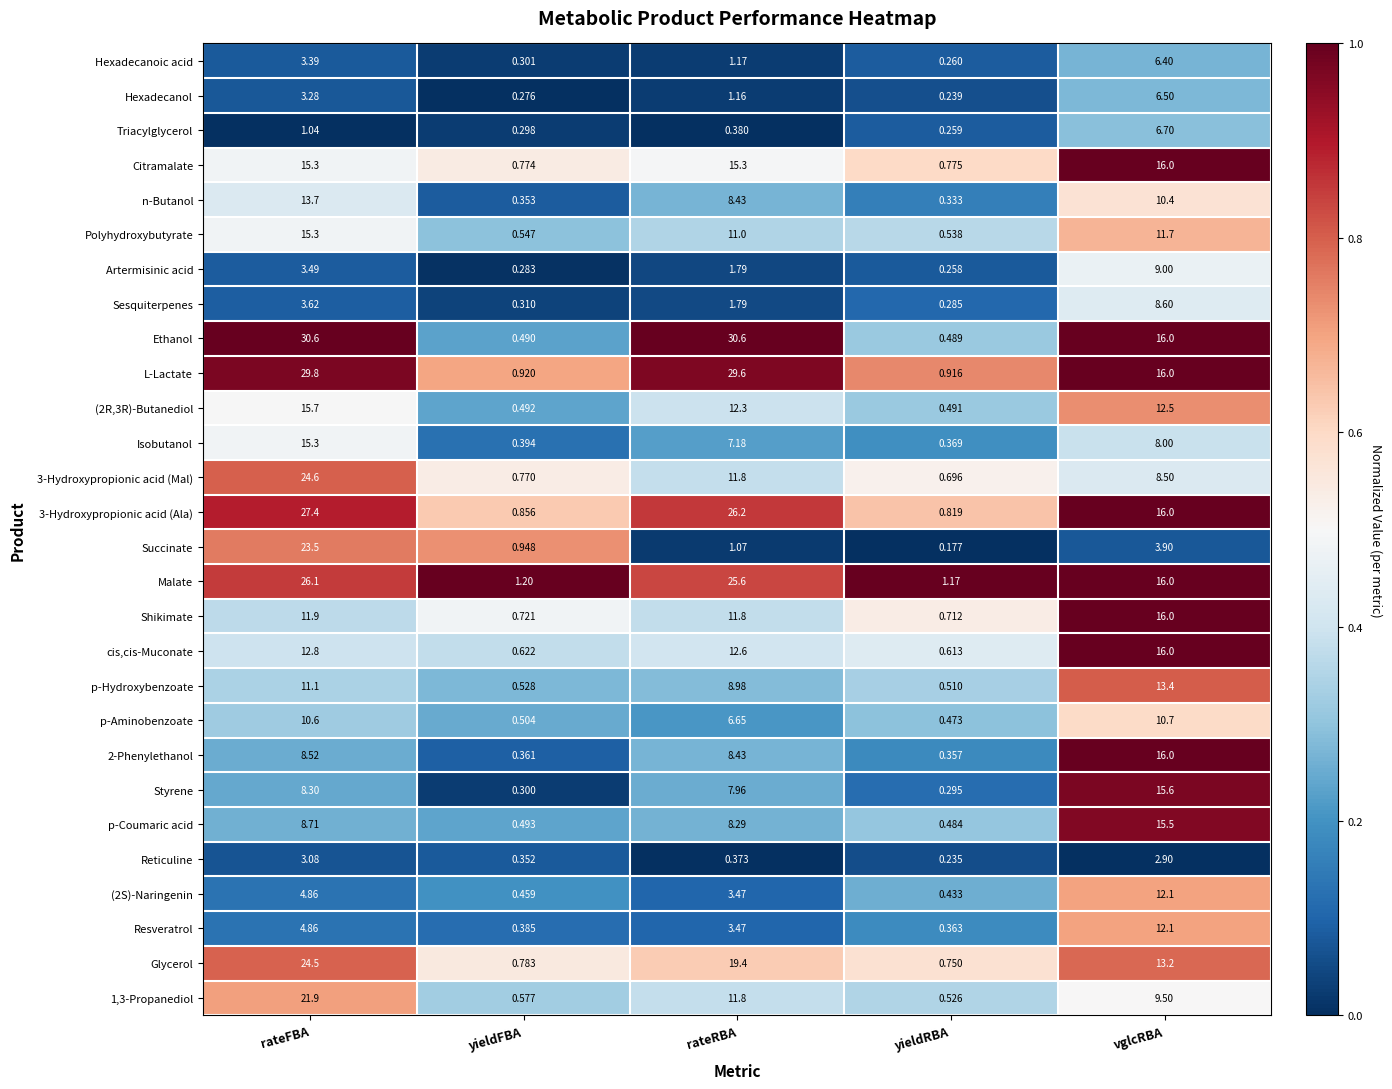

Which series has the widest spread of values?

Ethanol